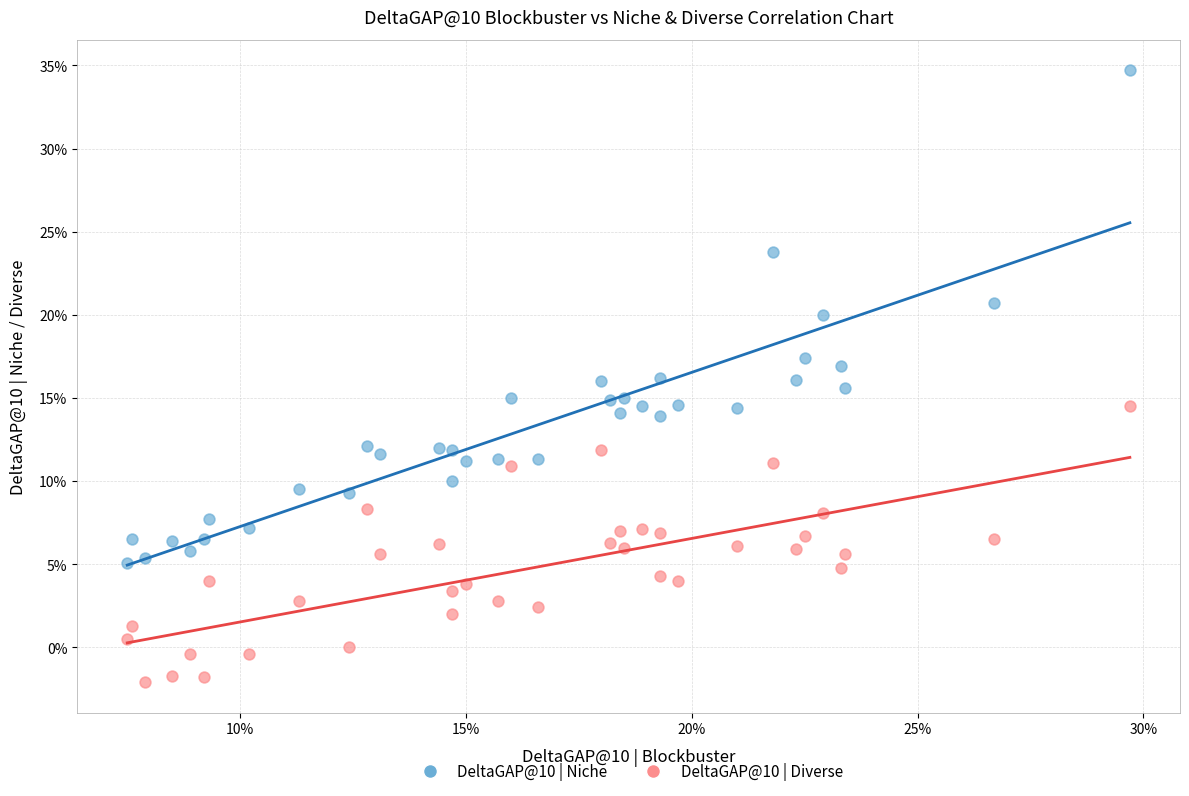

What are all the series names shown in the legend?

DeltaGAP@10 | Niche, DeltaGAP@10 | Diverse